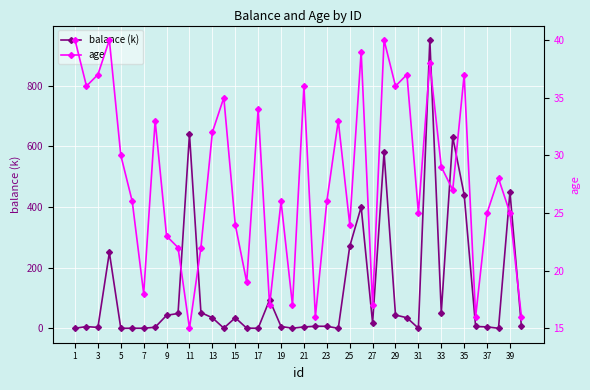

Which series has the largest total across all categories?

balance (k)